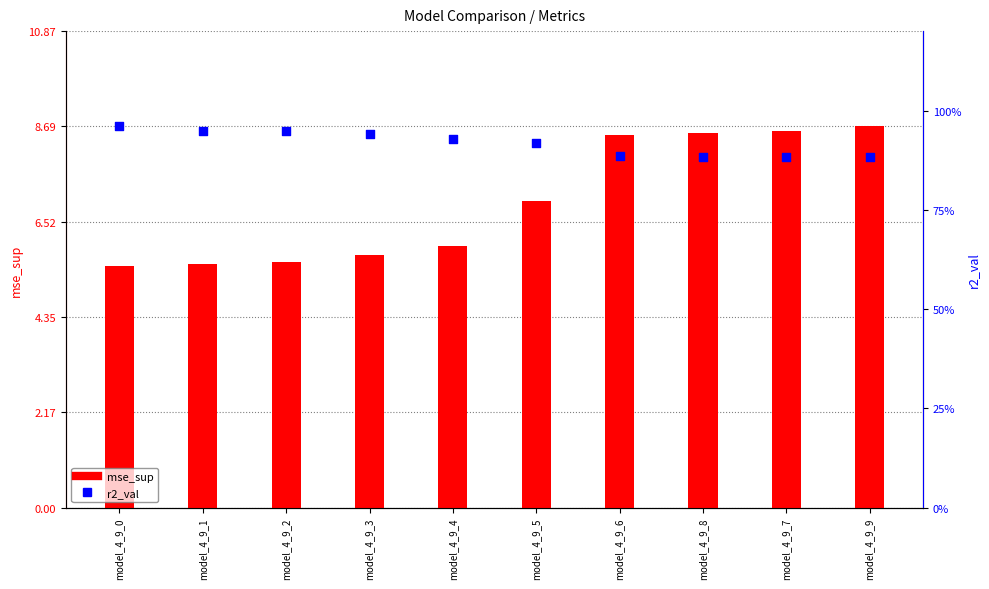

What are all the series names shown in the legend?

mse_sup, r2_val